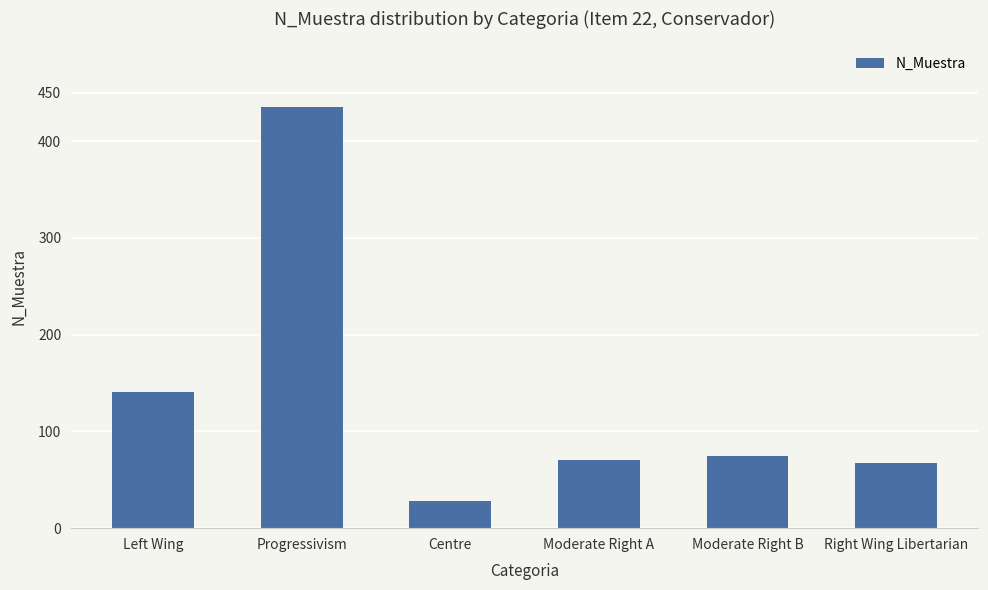

What is the sum of all values?

816